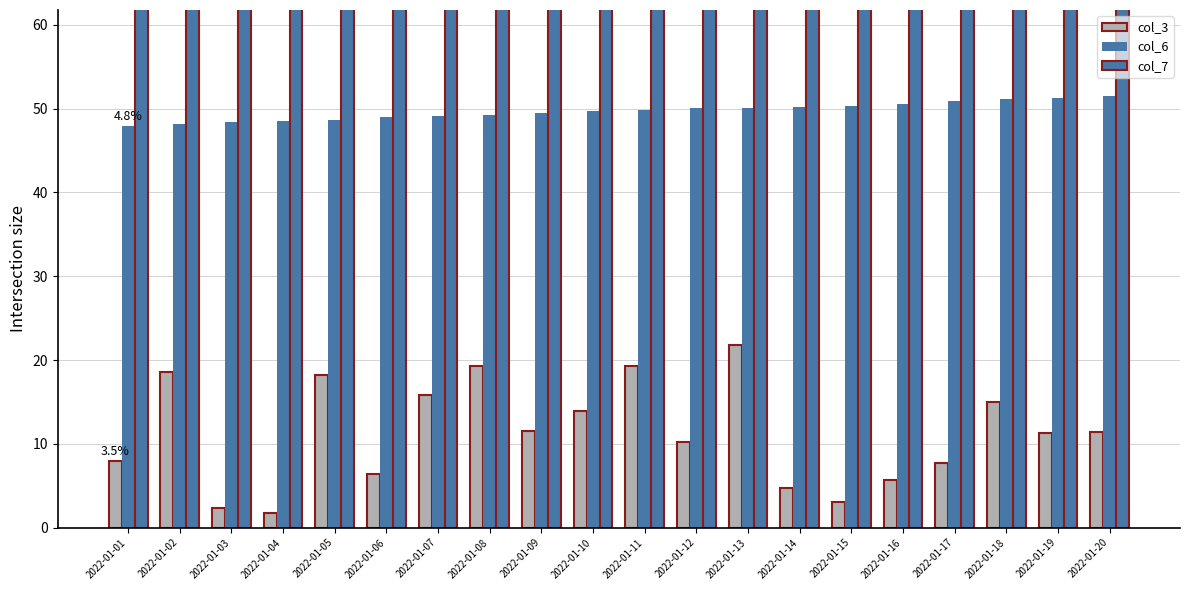

What is the greatest value displayed?

609.2